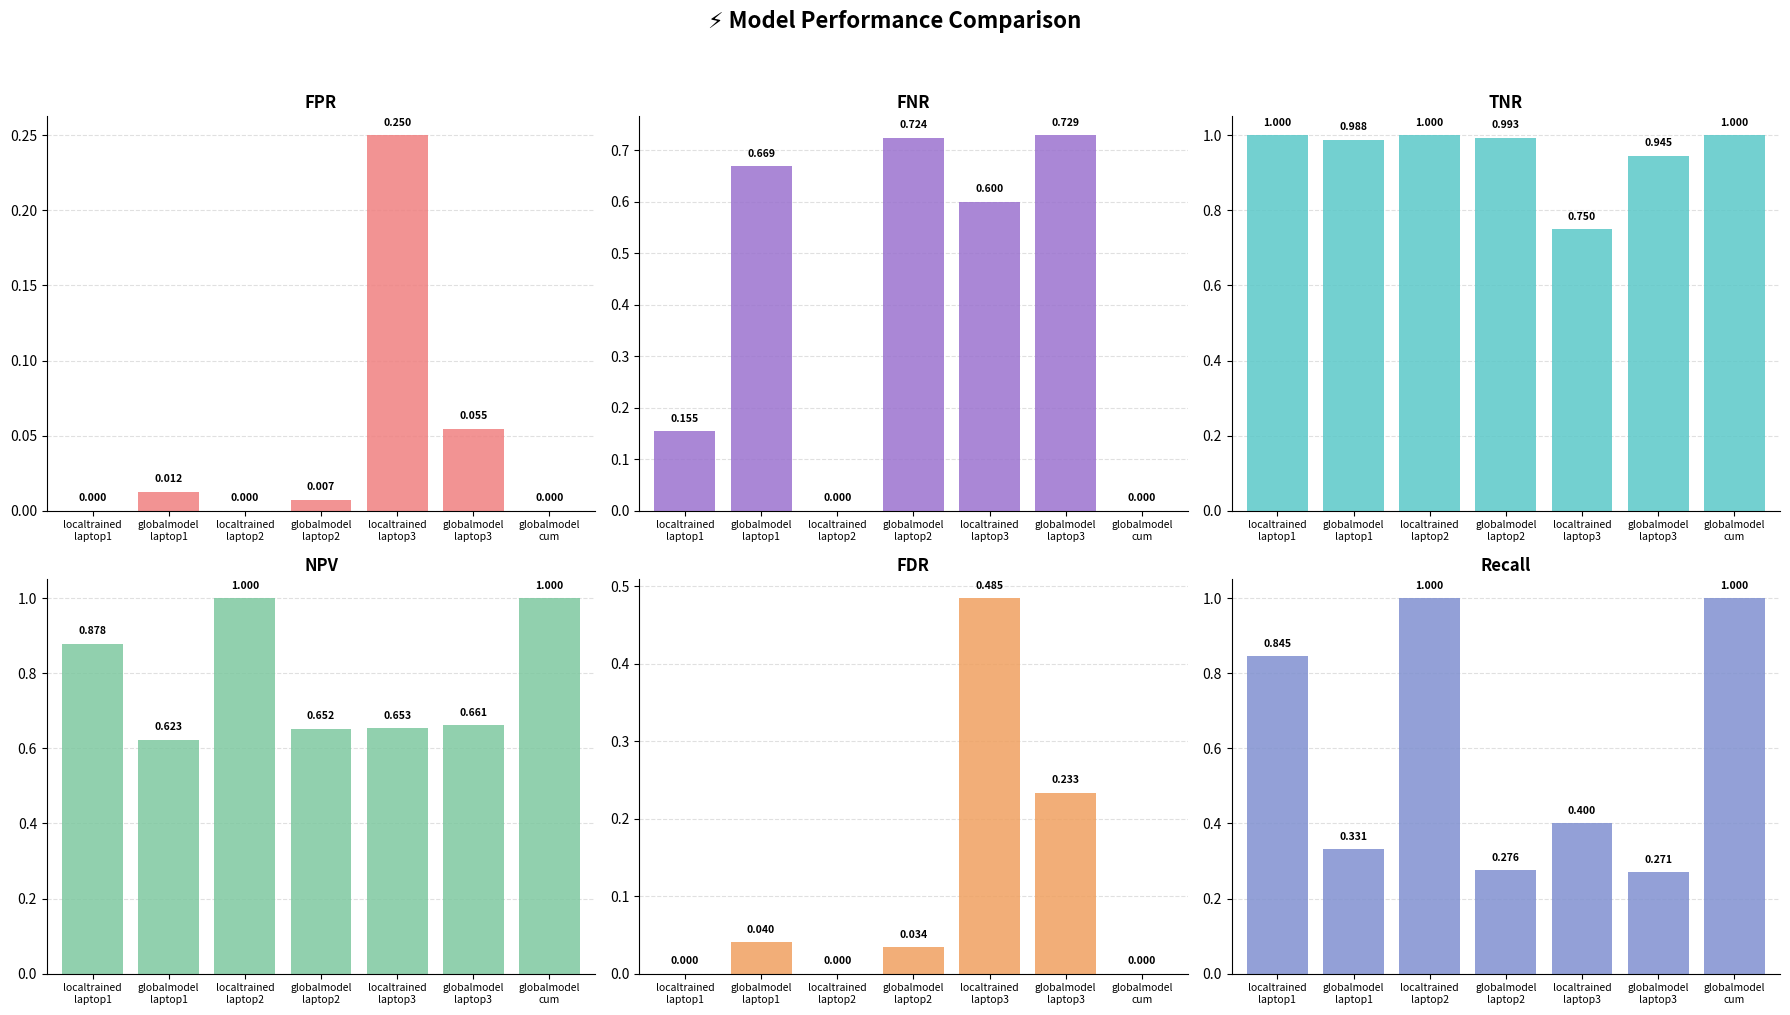

What position from the left is localtrained
laptop3?

5